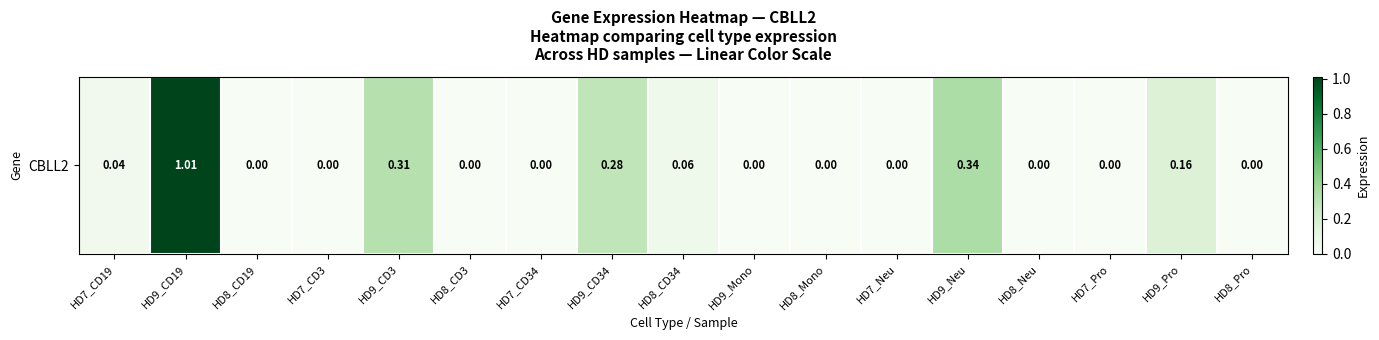

Reading right to left, what are all the values shown in this chart?

HD8_Pro=0.0	HD9_Pro=0.2	HD7_Pro=0.0	HD8_Neu=0.0	HD9_Neu=0.3	HD7_Neu=0.0	HD8_Mono=0.0	HD9_Mono=0.0	HD8_CD34=0.1	HD9_CD34=0.3	HD7_CD34=0.0	HD8_CD3=0.0	HD9_CD3=0.3	HD7_CD3=0.0	HD8_CD19=0.0	HD9_CD19=1.0	HD7_CD19=0.0